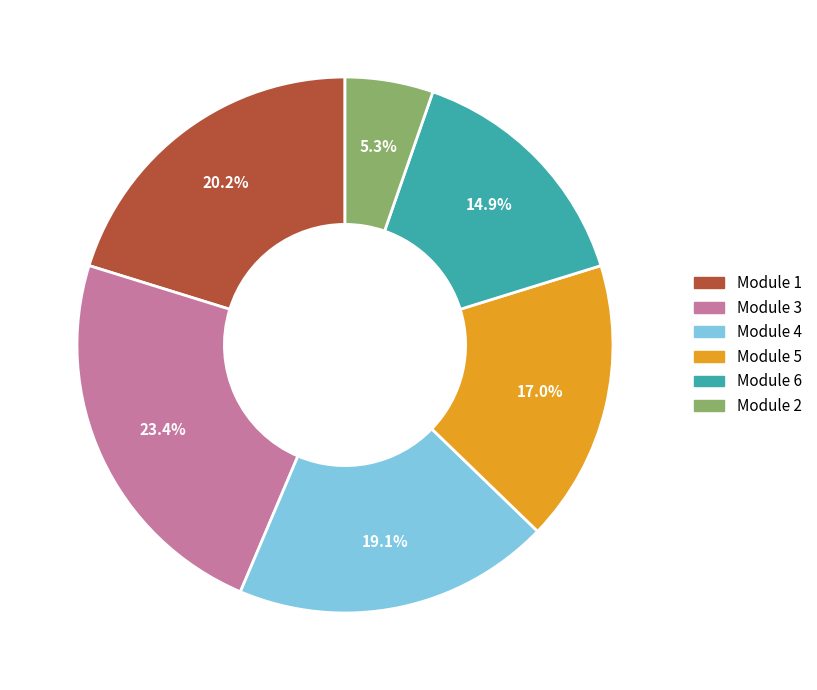

Does any single category account for the majority?

No